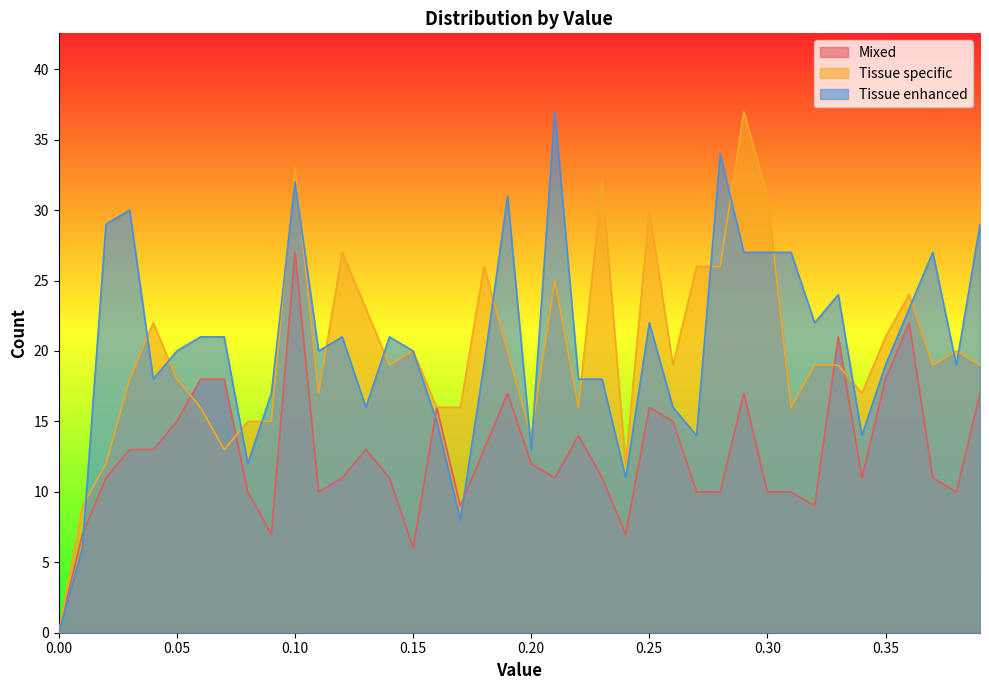

Rank the series at 0.38 from lowest to highest value.

Mixed, Tissue enhanced, Tissue specific